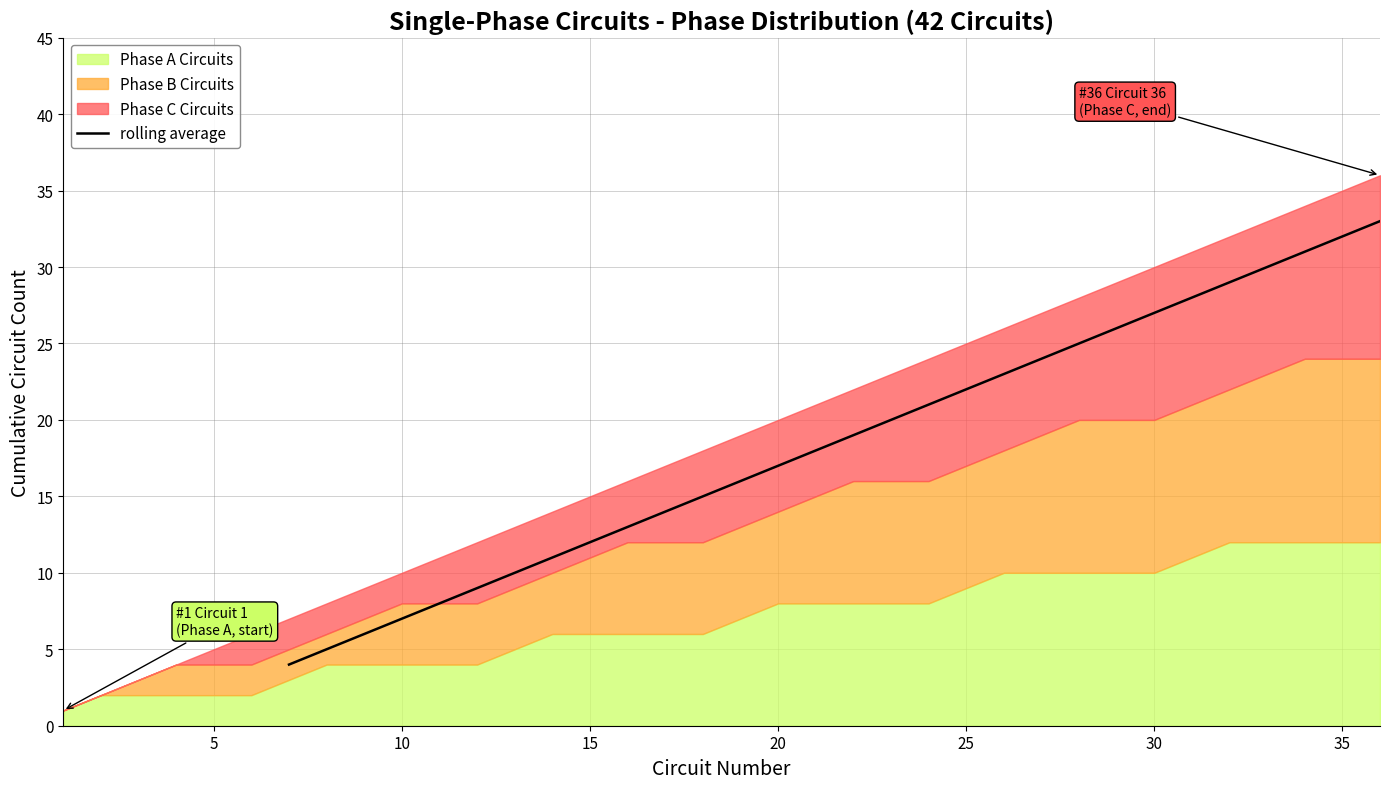

Is it true that rolling average equals 8.4 at 35?

False